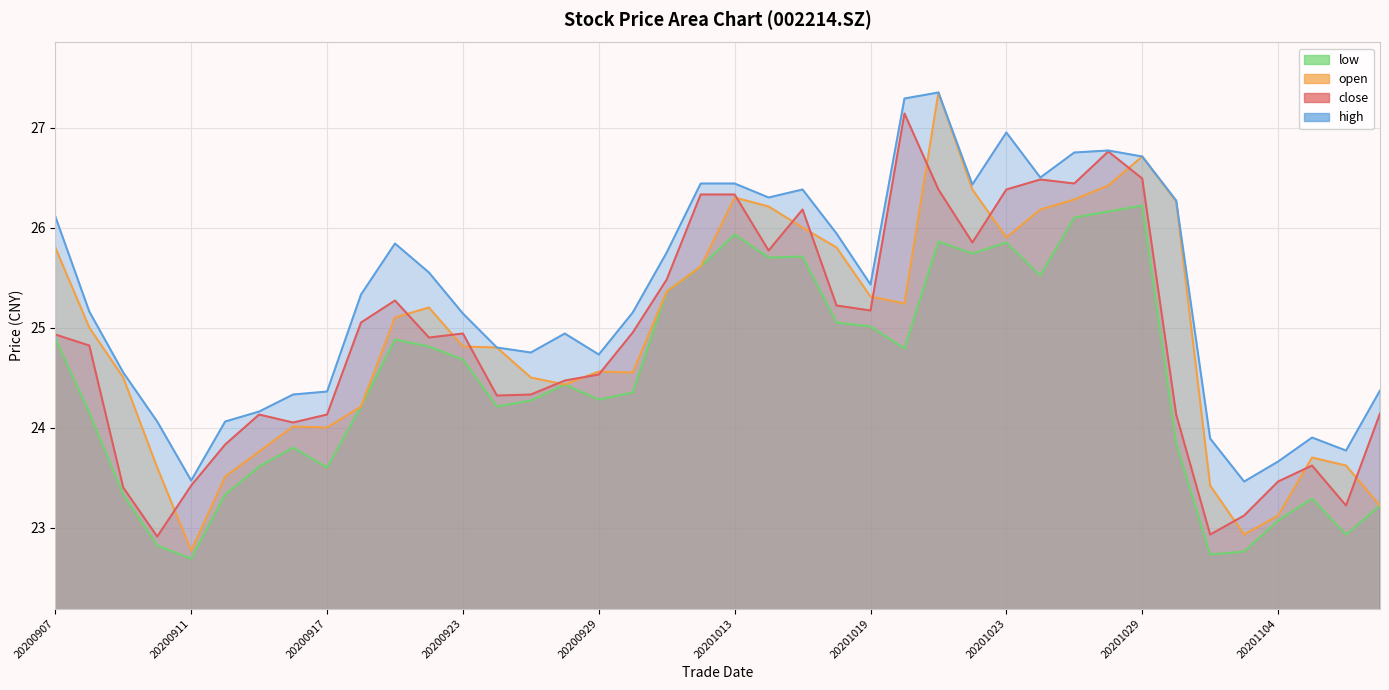

True or false: low and close cross at least once.

False